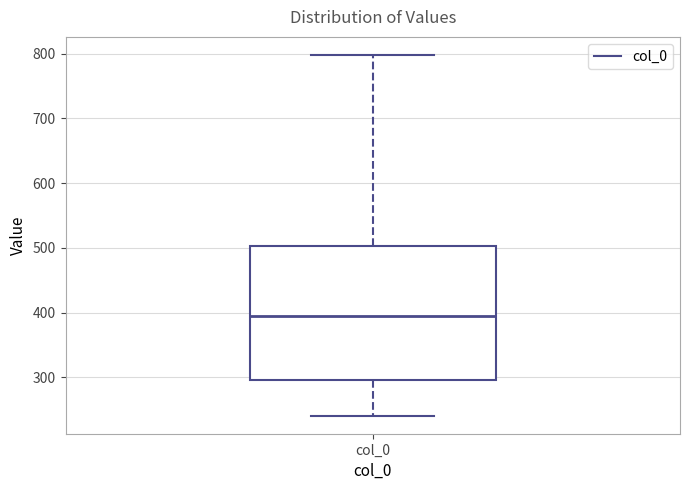

Where does the upper whisker of the box for col_0 end on the y-axis? The values are not printed on the chart, so give them approximately, as read against the axis.

800